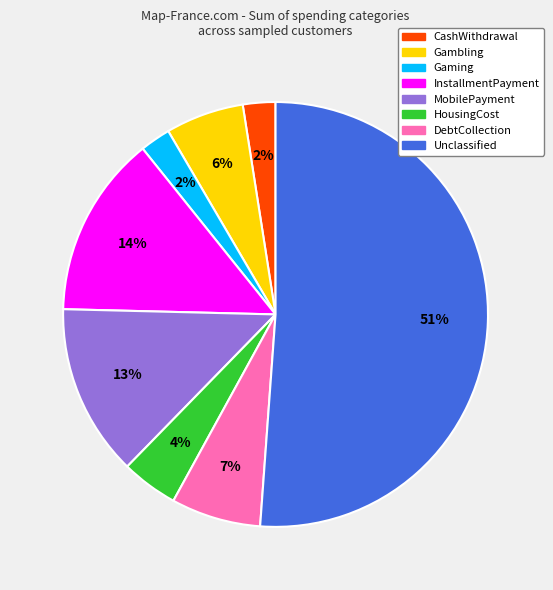

Is it true that CashWithdrawal is 2% of the pie?

True